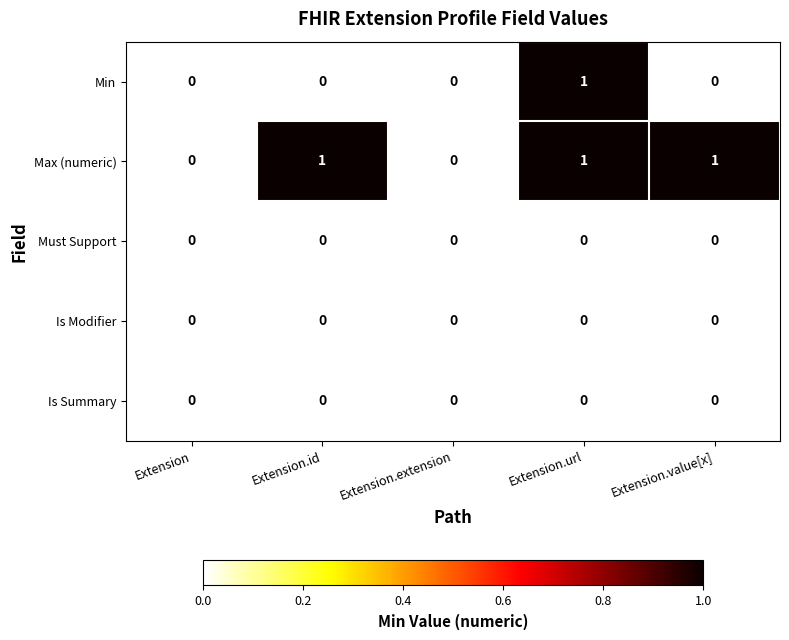

Between Extension and Extension.value[x], which series saw the biggest shift?

Max (numeric)